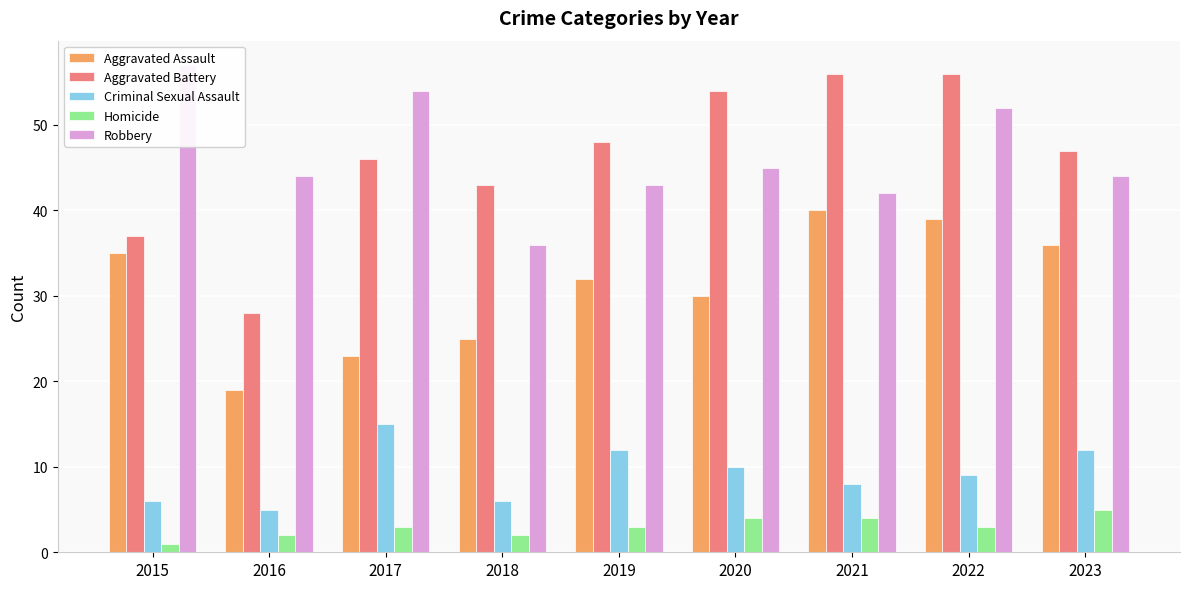

The Criminal Sexual Assault series shows 19 at 2023. True or false?

False